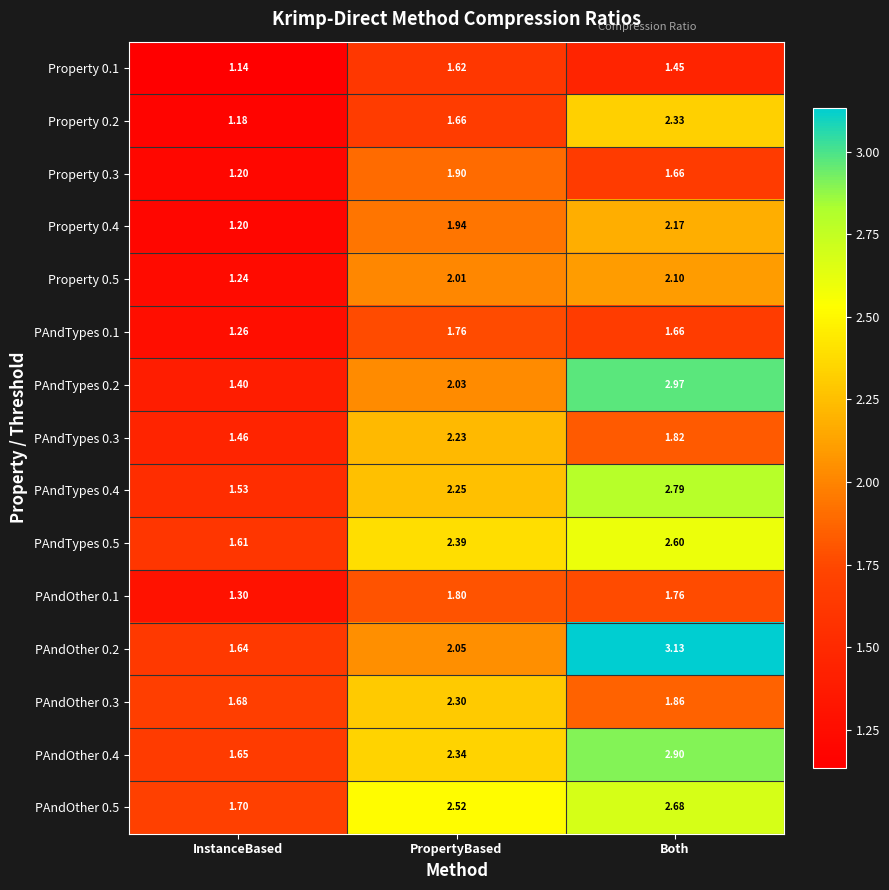

Rank the categories by PAndOther 0.3 value from lowest to highest.

InstanceBased, Both, PropertyBased